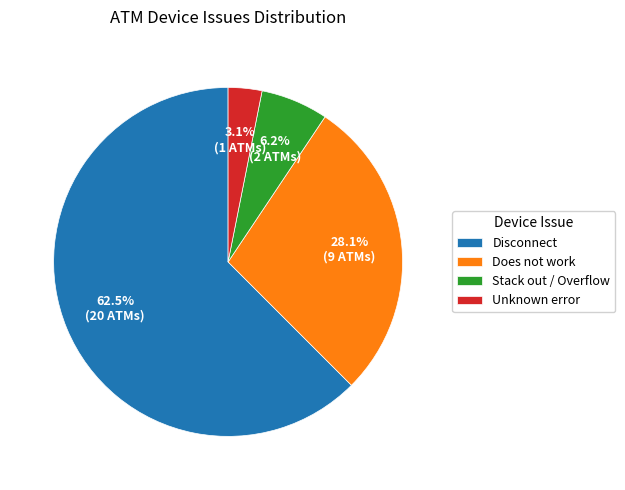

Do Unknown error and Disconnect together represent more than half of the pie?

Yes